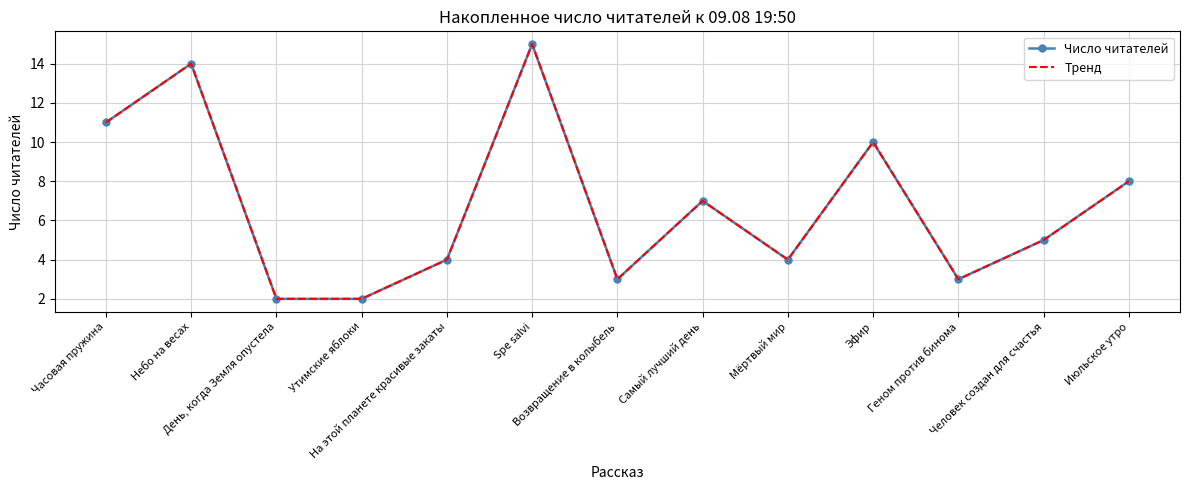

What is the value of the Тренд point at the 9th from the left?

4